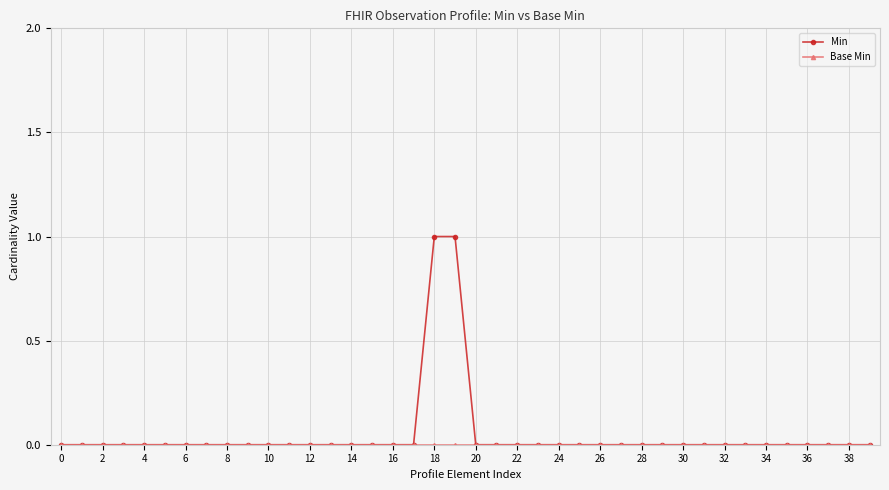

Which series has the largest range (max minus min)?

Min